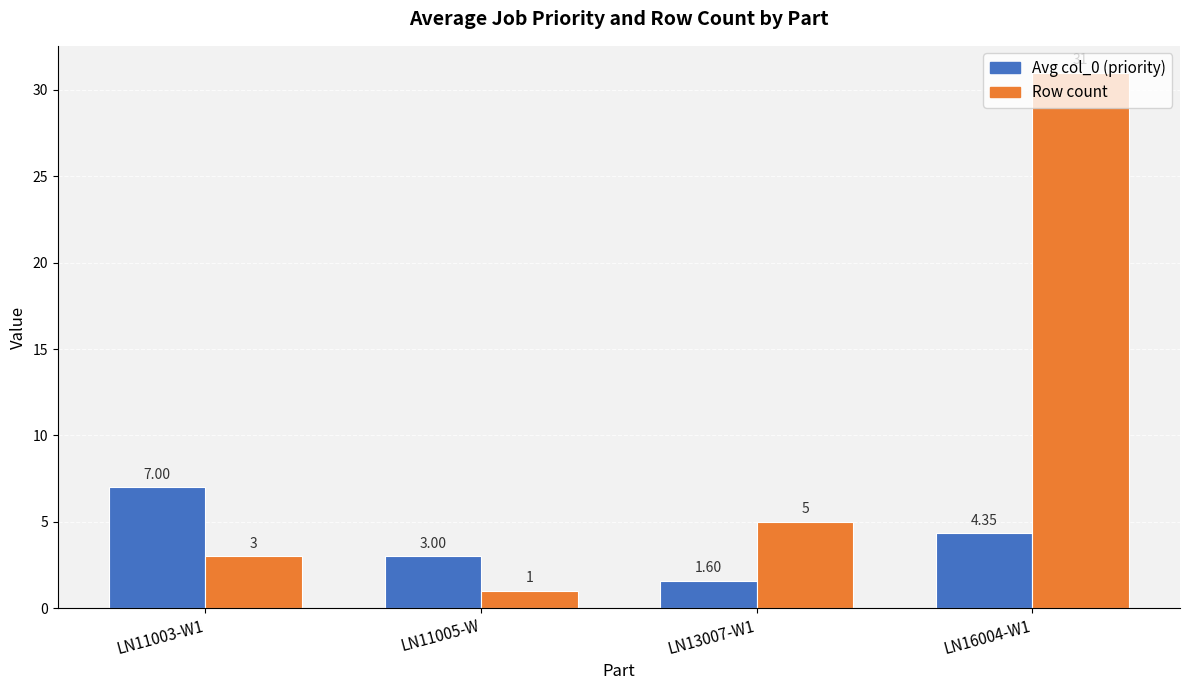

Is the value of Row count at LN13007-W1 greater than the value of Avg col_0 (priority) at LN11003-W1?

No